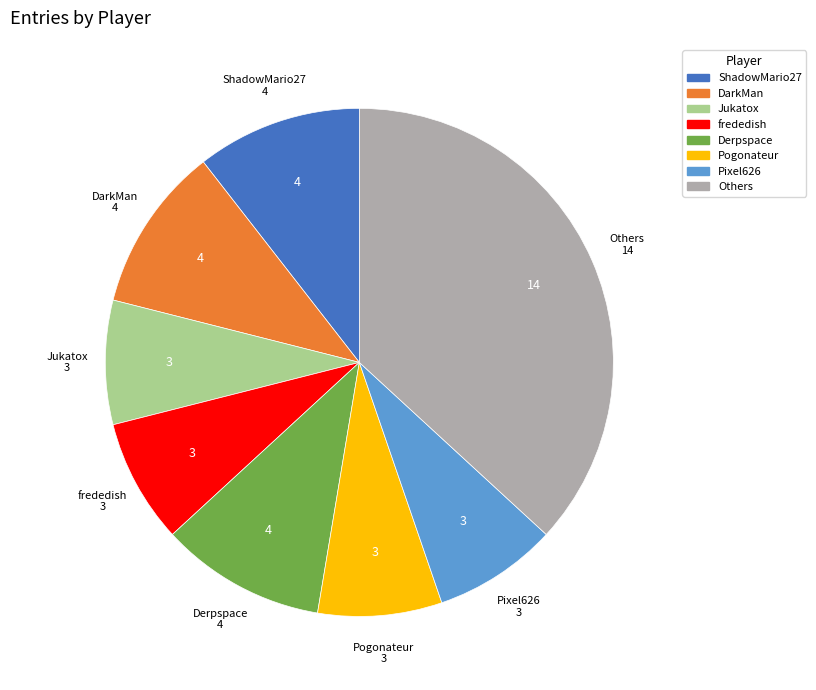

Count the number of slices in the pie.

8